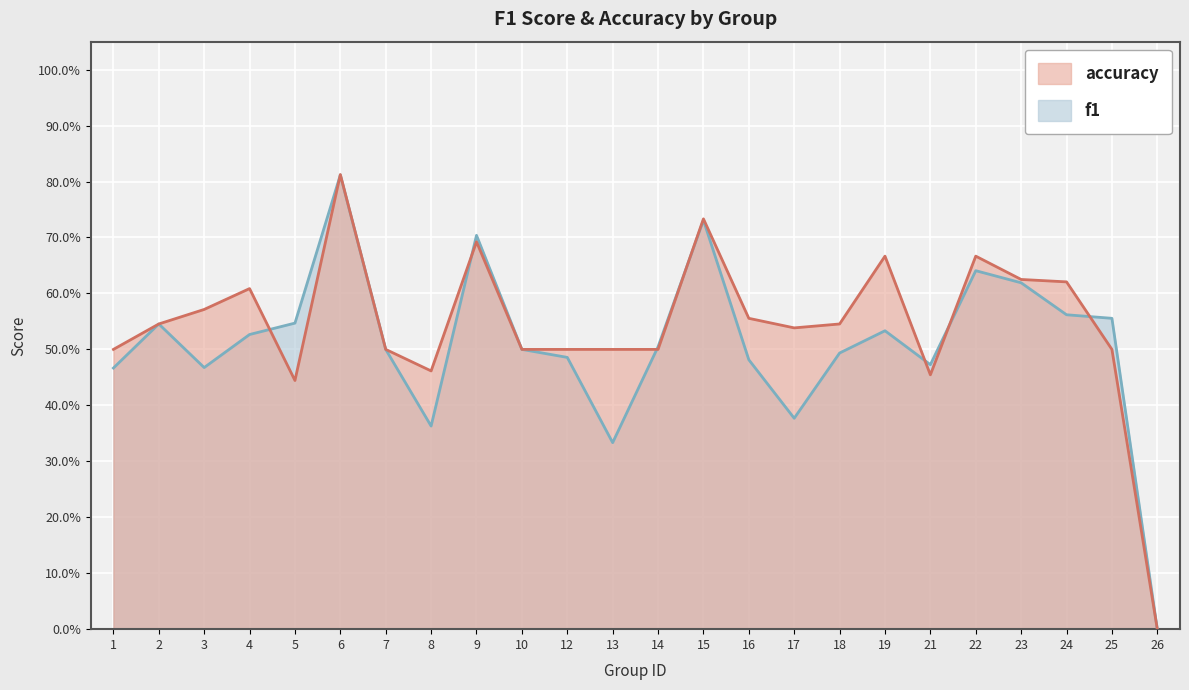

The value of accuracy at 17 is 0.5. True or false?

True